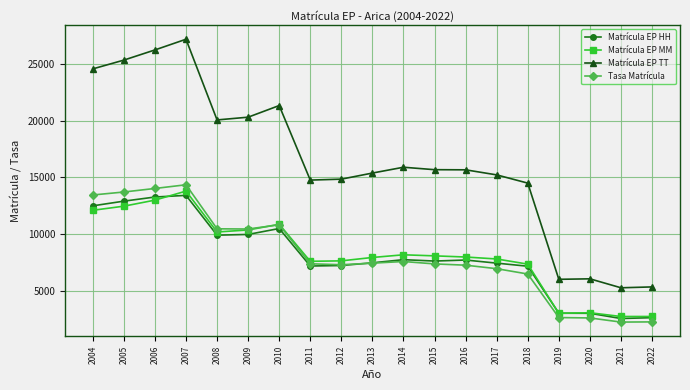

What is the average value of the Tasa Matrícula series?

8125.1